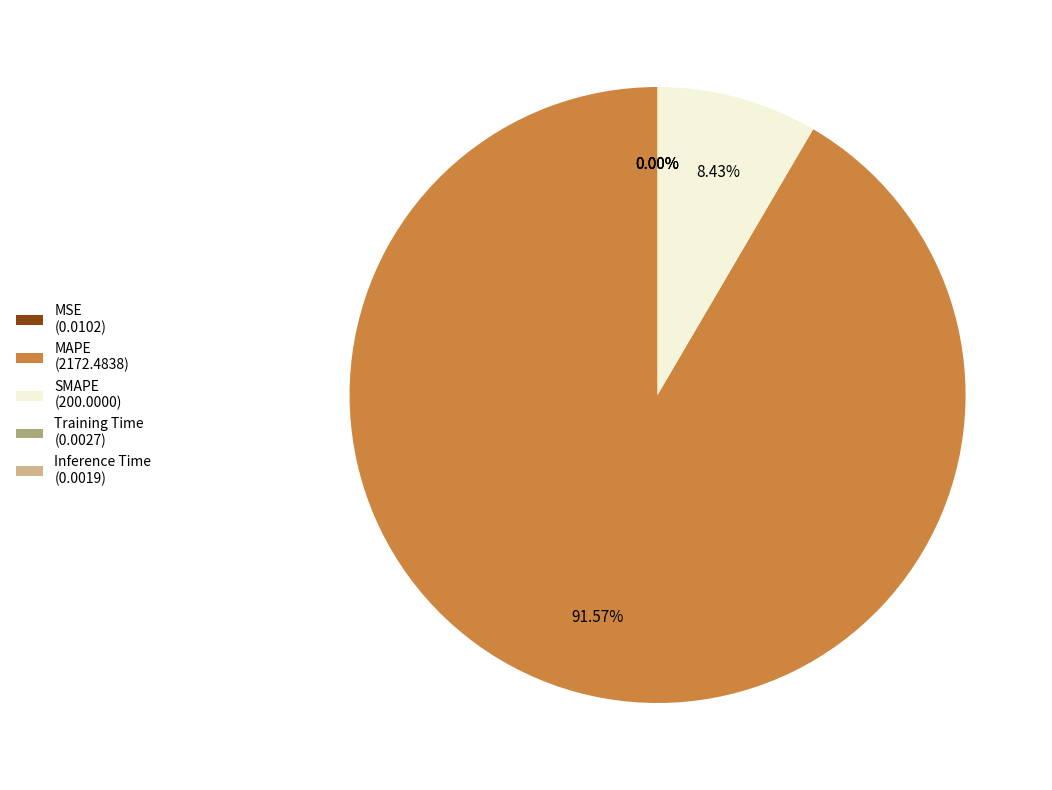

Is MAPE (2172.4838) the majority of the pie?

Yes